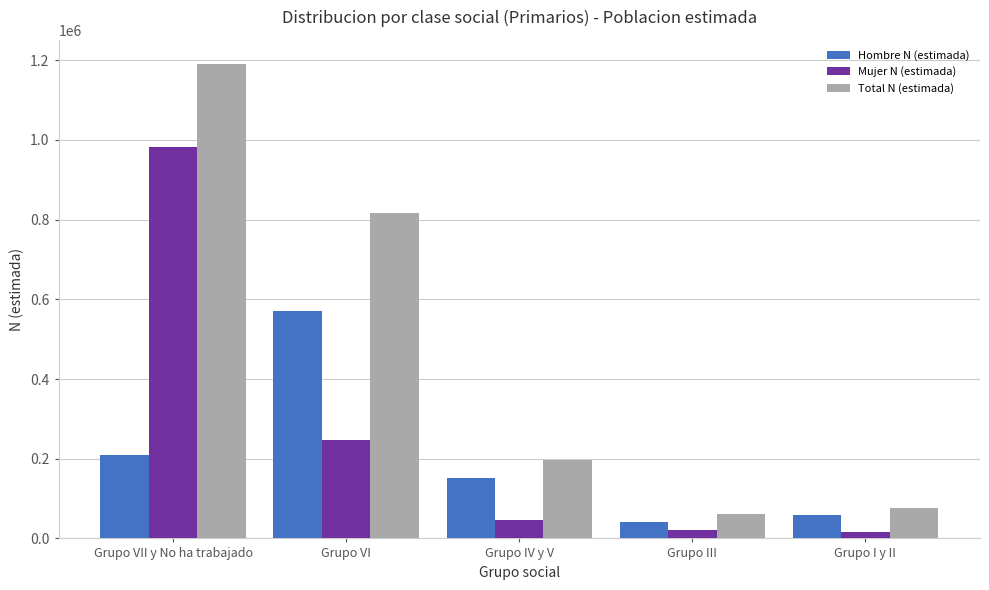

What is the difference between the highest and lowest values at Grupo VII y No ha trabajado?

983300